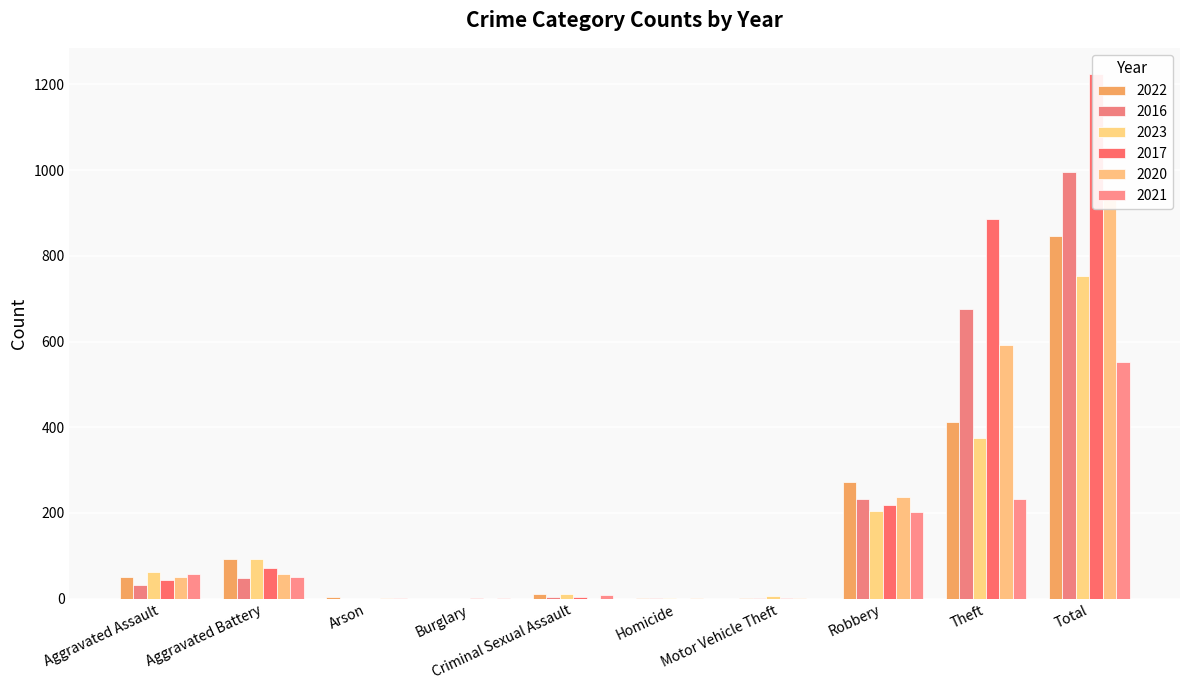

At which label does 2023 first exceed 63?

Aggravated Battery